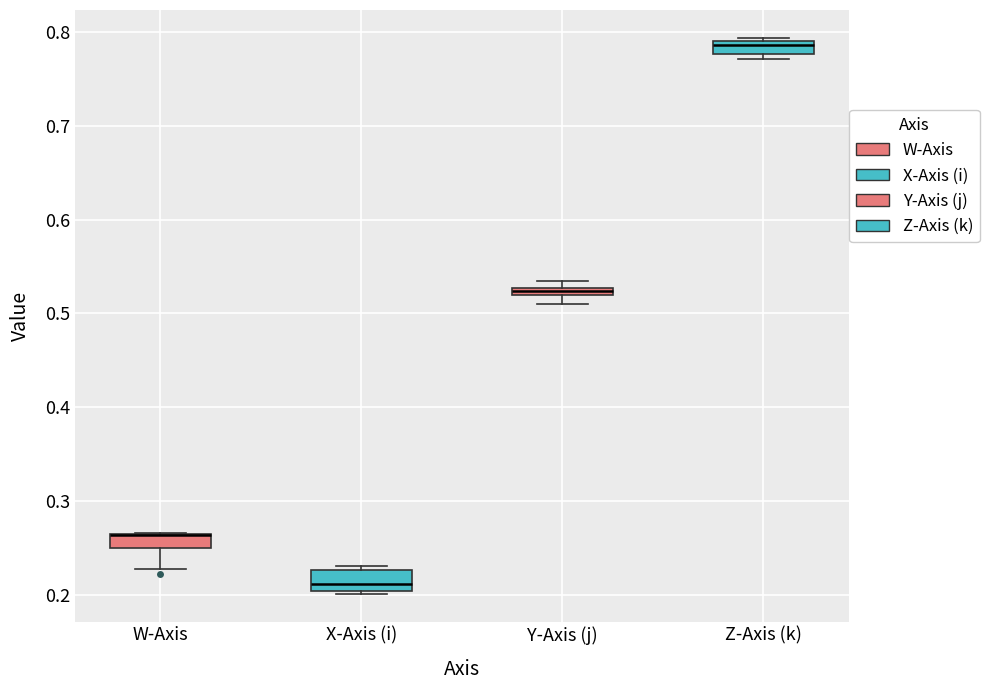

Where does the median line of the box for X-Axis (i) sit on the y-axis? The values are not printed on the chart, so give them approximately, as read against the axis.

0.21